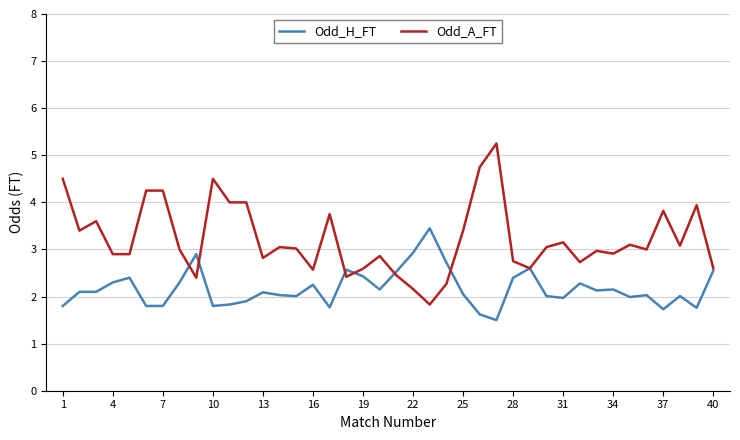

List the series in order of their overall mean, lowest first.

Odd_H_FT, Odd_A_FT